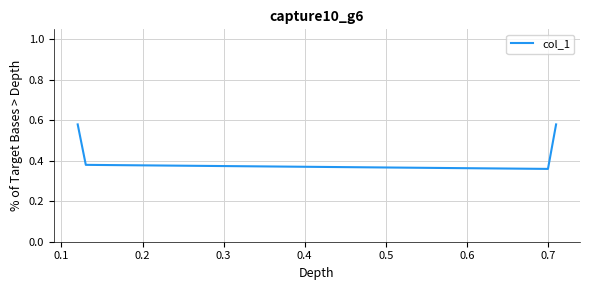

True or false: the data has more than 0 interior local peaks.

False